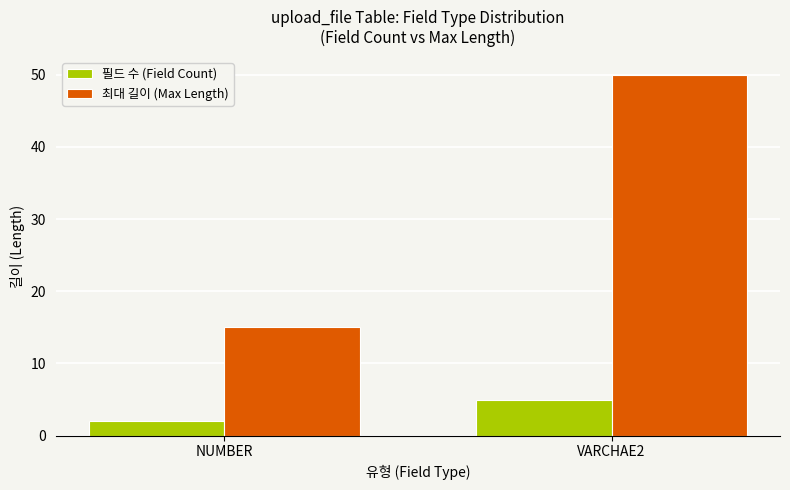

What are all the series names shown in the legend?

필드 수 (Field Count), 최대 길이 (Max Length)